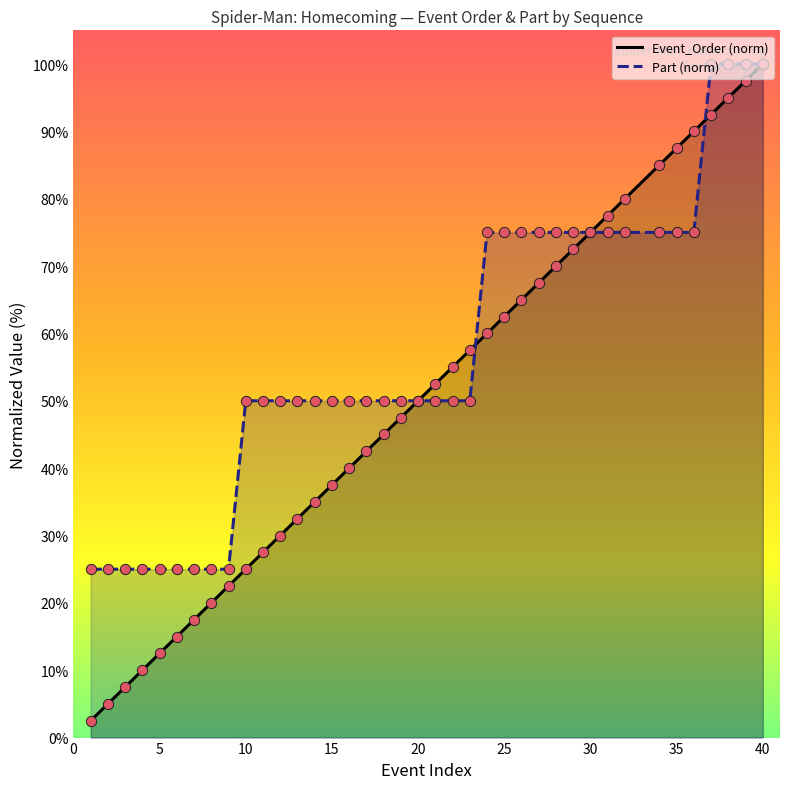

Which series has the widest spread of Y values?

Event_Order (norm)